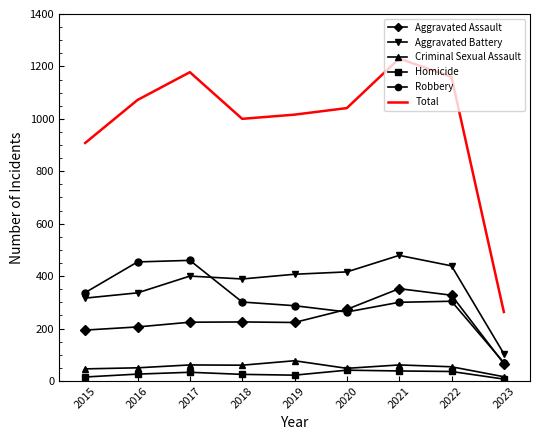

The Aggravated Assault series shows 116 at 2023. True or false?

False